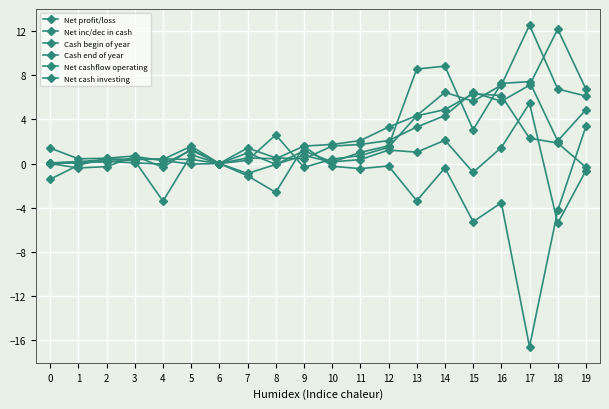

Which category has the lowest value in the Net cashflow operating series?

9